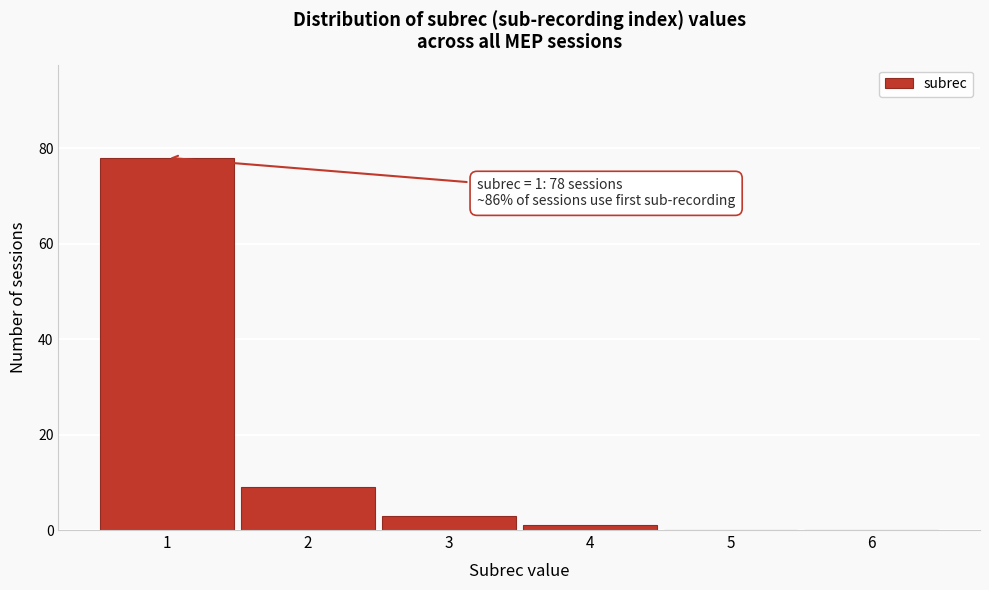

Reading right to left, what are all the values shown in this chart?

6=0	5=0	4=1	3=3	2=9	1=78